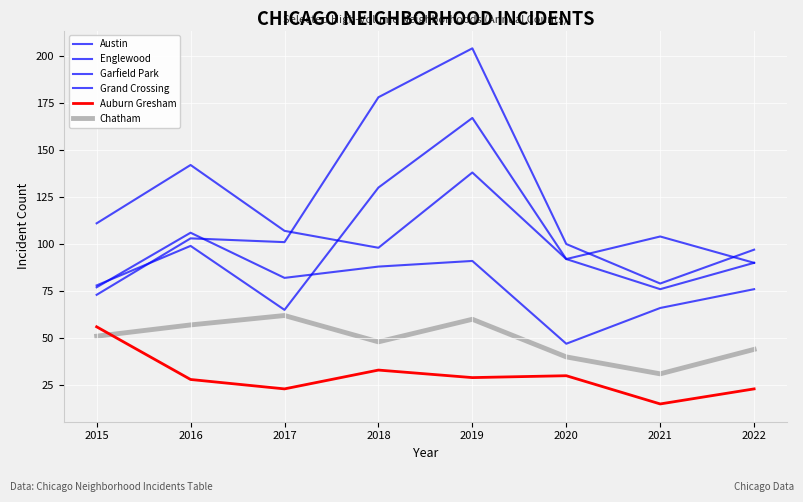

How many lines are shown in the chart?

6